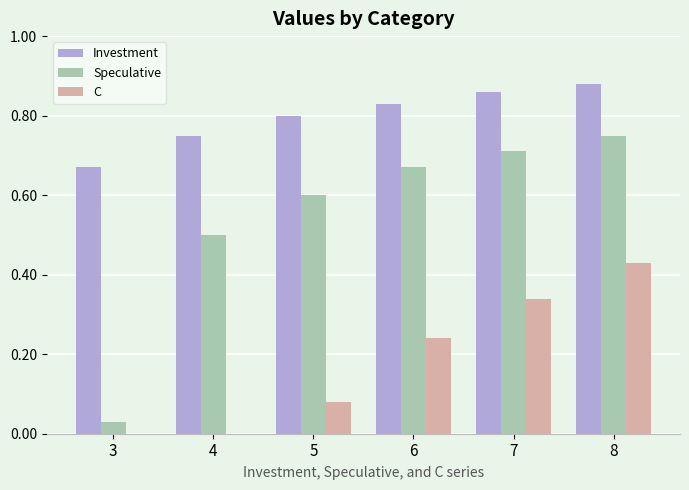

What value does the Speculative series have at 4?

0.5